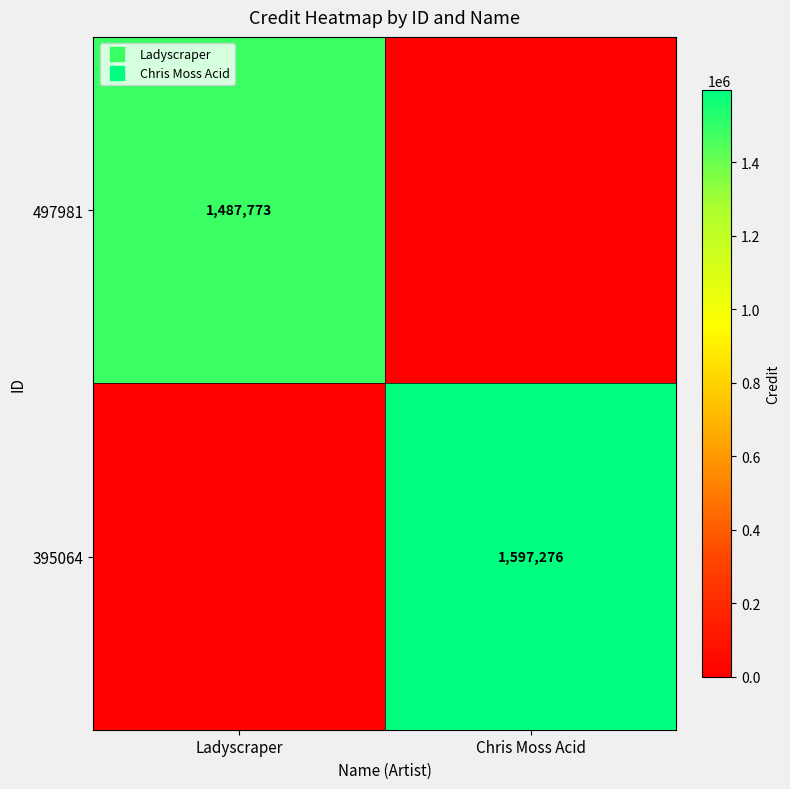

How many values in the 395064 series are below 1597276?

1